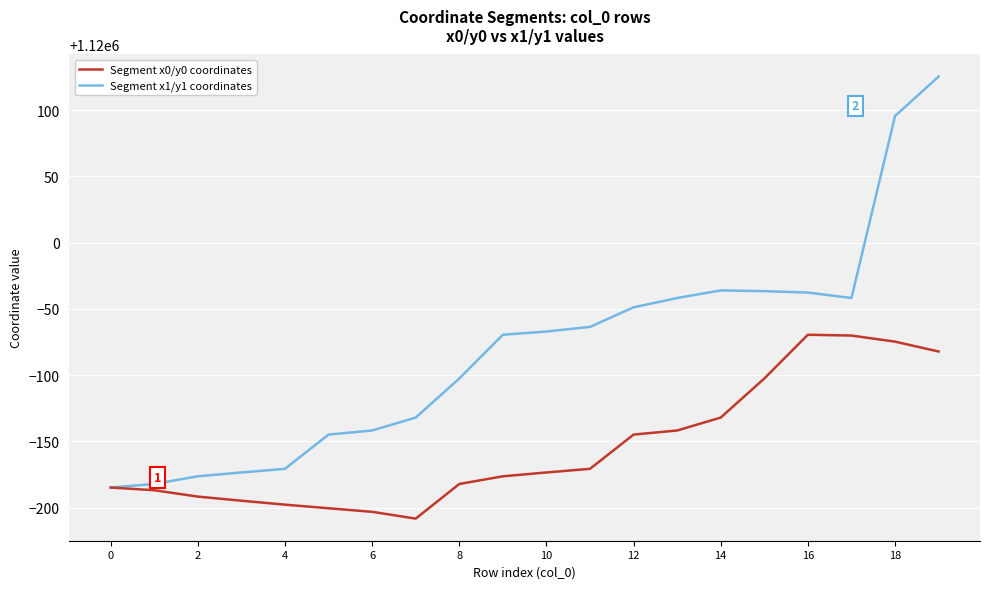

List the series in order of their overall mean, highest first.

Segment x1/y1 coordinates, Segment x0/y0 coordinates